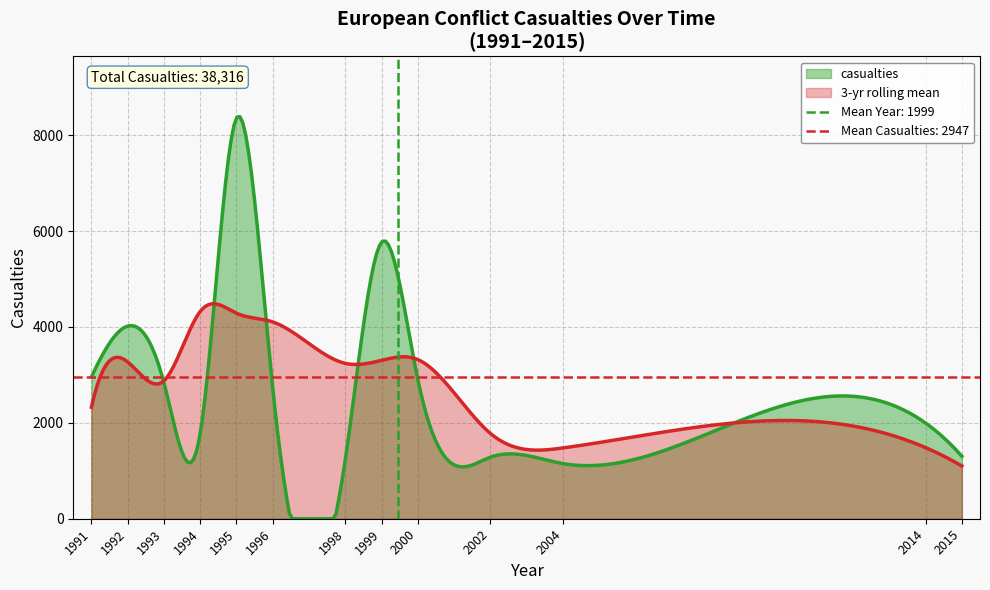

Does the chart display data point markers on the line(s)?

No